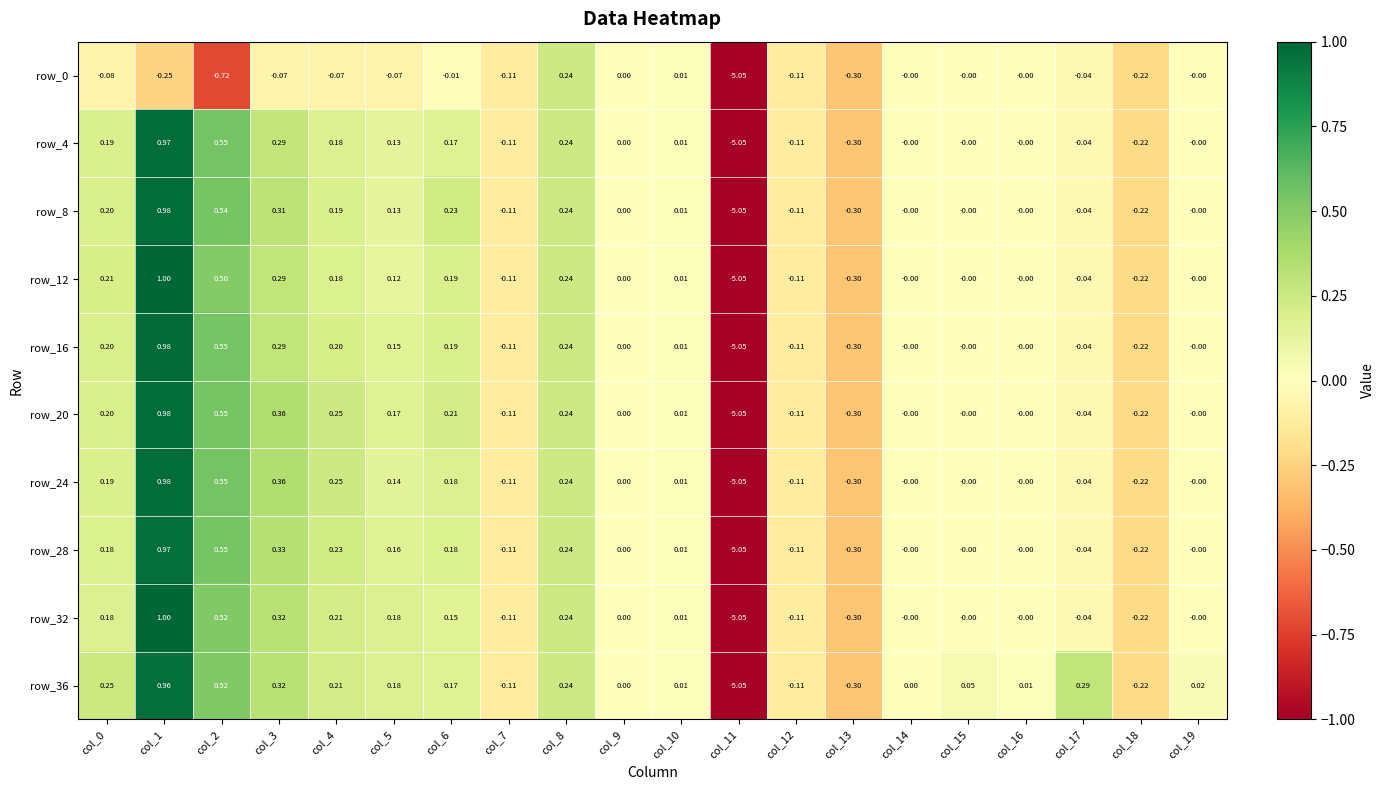

How many values in row_0 are below zero?

13